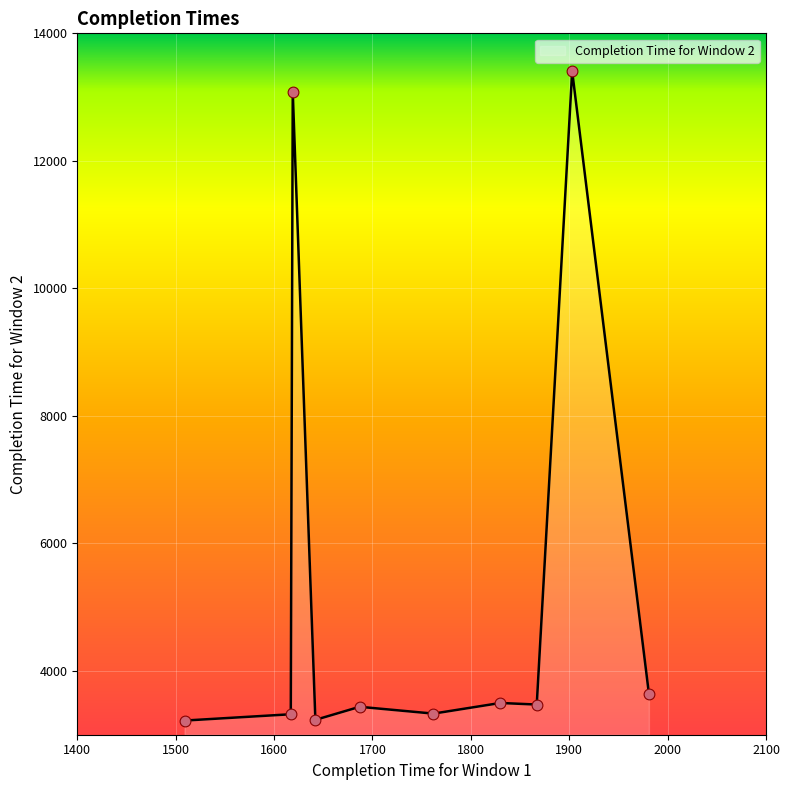

What is the smallest value displayed?

3222